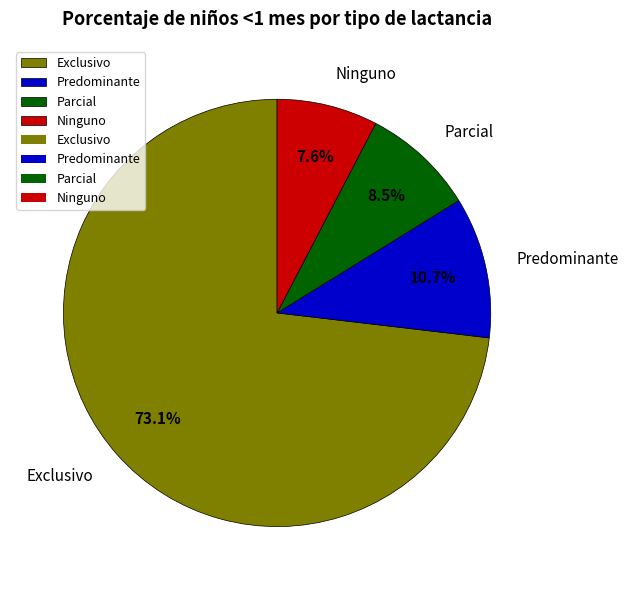

To the nearest percent, what is the average slice percentage?

25%